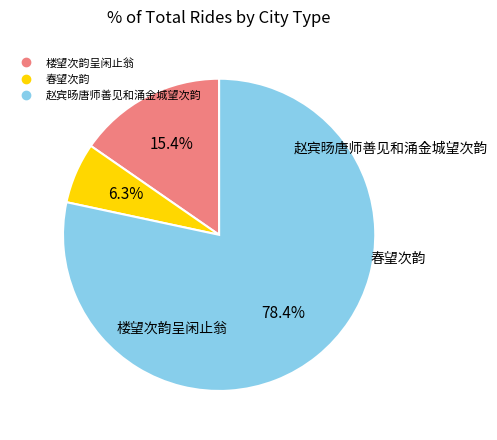

How many segments does this pie chart have?

3